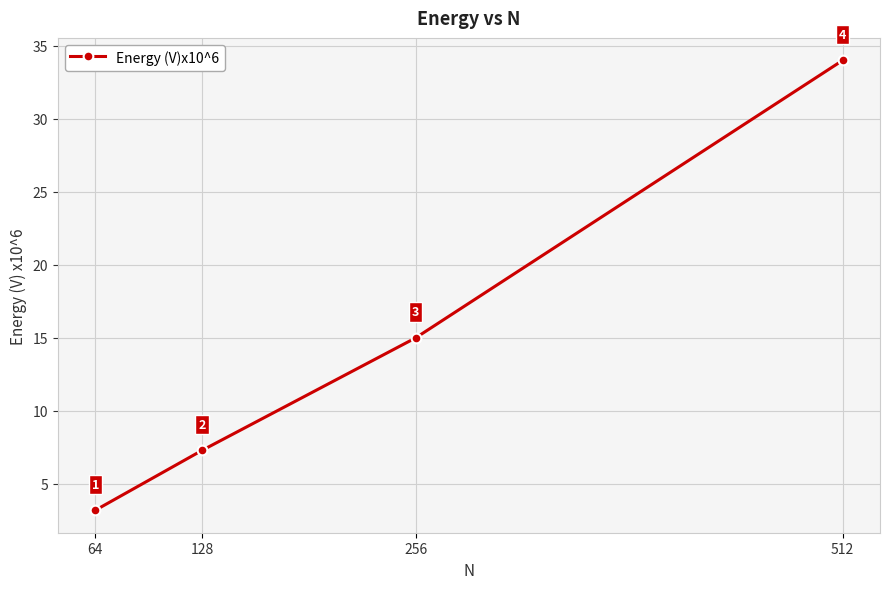

What is the value of the 4th point from the left?

34.0